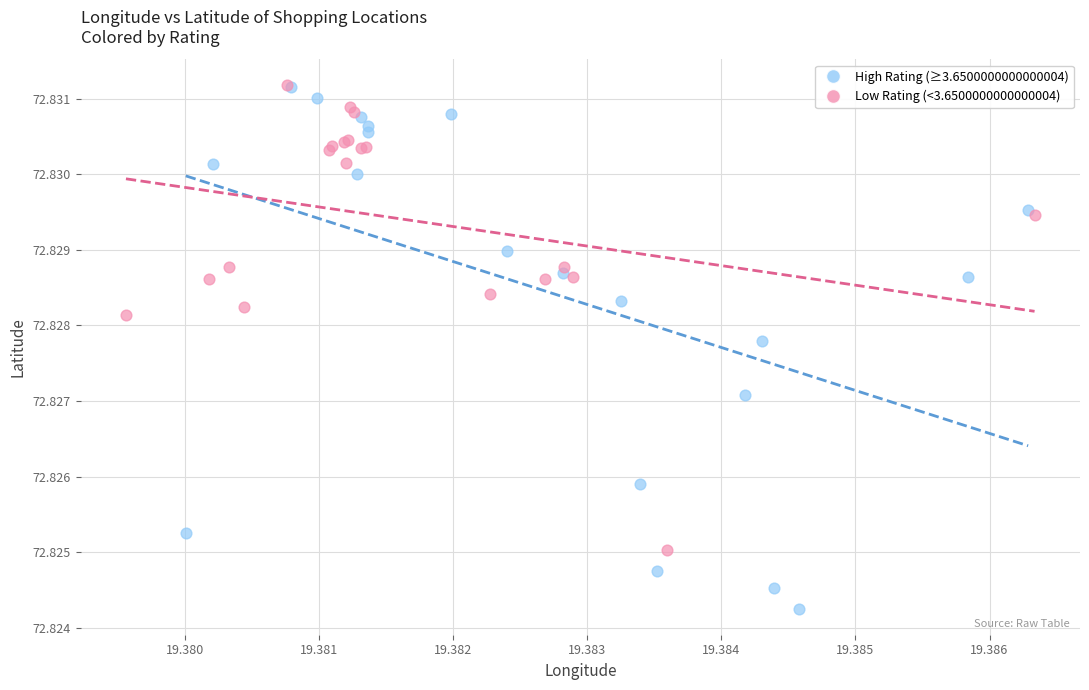

Which series contains the lowest Y value?

High Rating (≥3.6500000000000004)